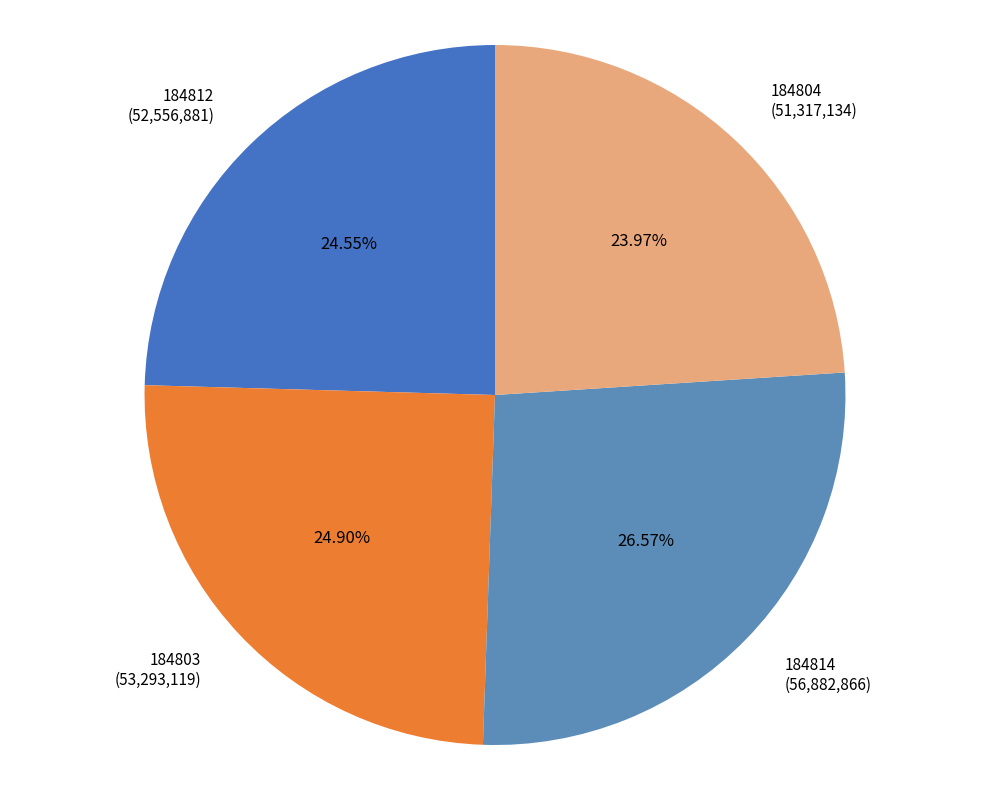

Count the number of slices in the pie.

4